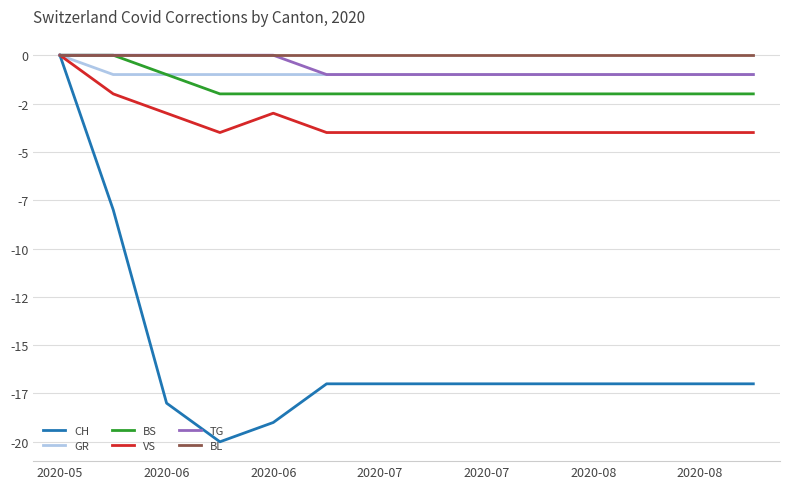

What are all the series names shown in the legend?

CH, GR, BS, VS, TG, BL